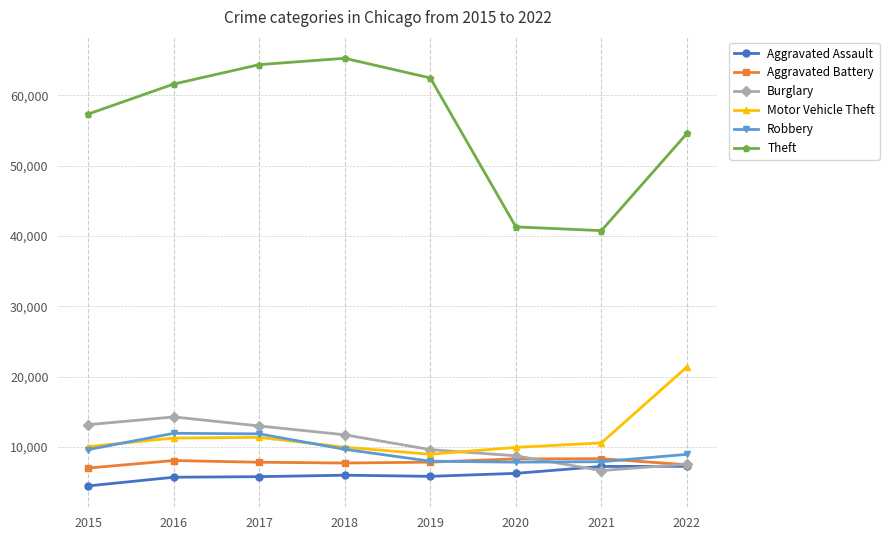

What is the total value across all series at 2018?

110428